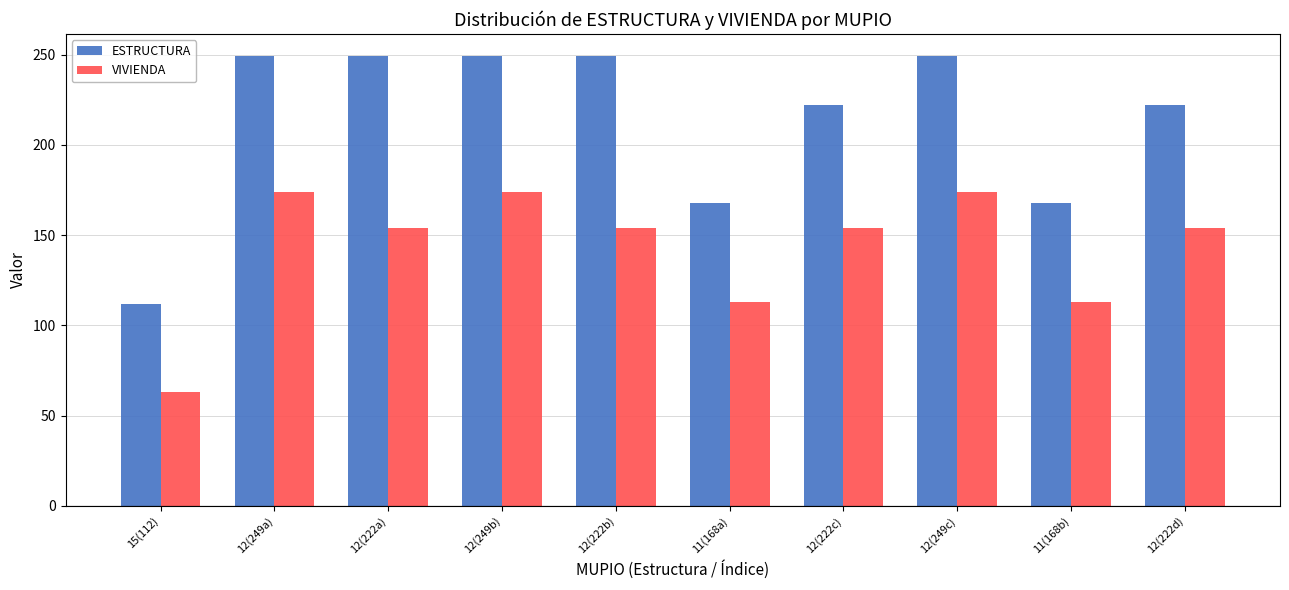

What is the minimum value shown in the chart?

63